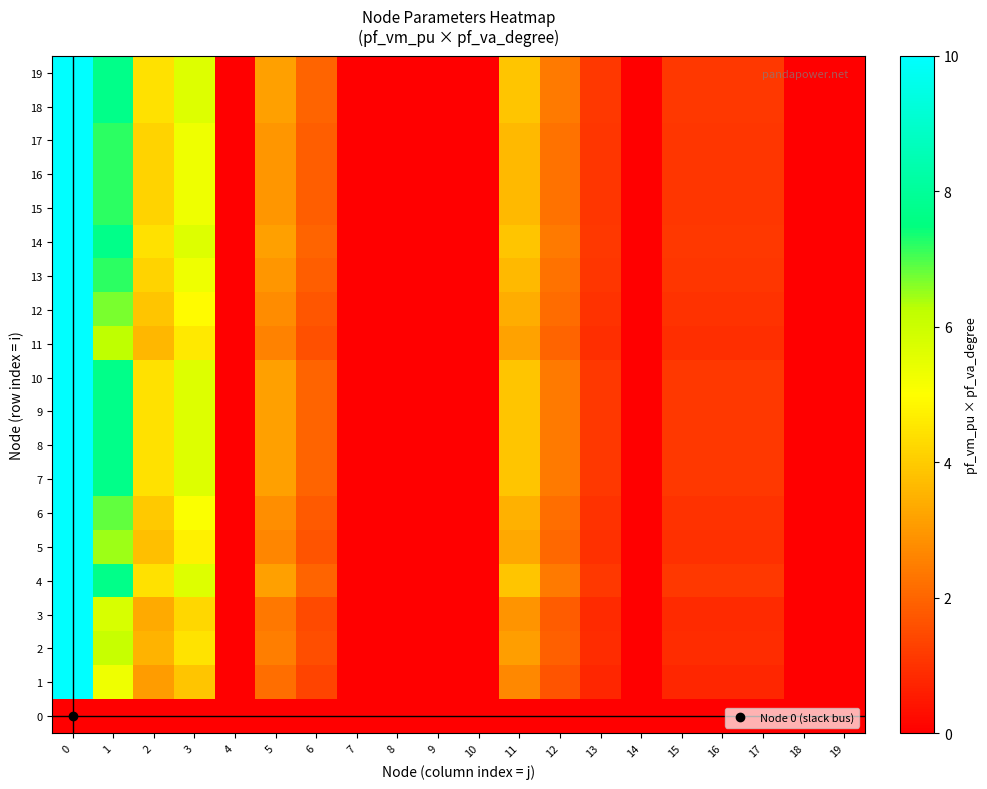

At which category does the chart reach its minimum across all series?

4